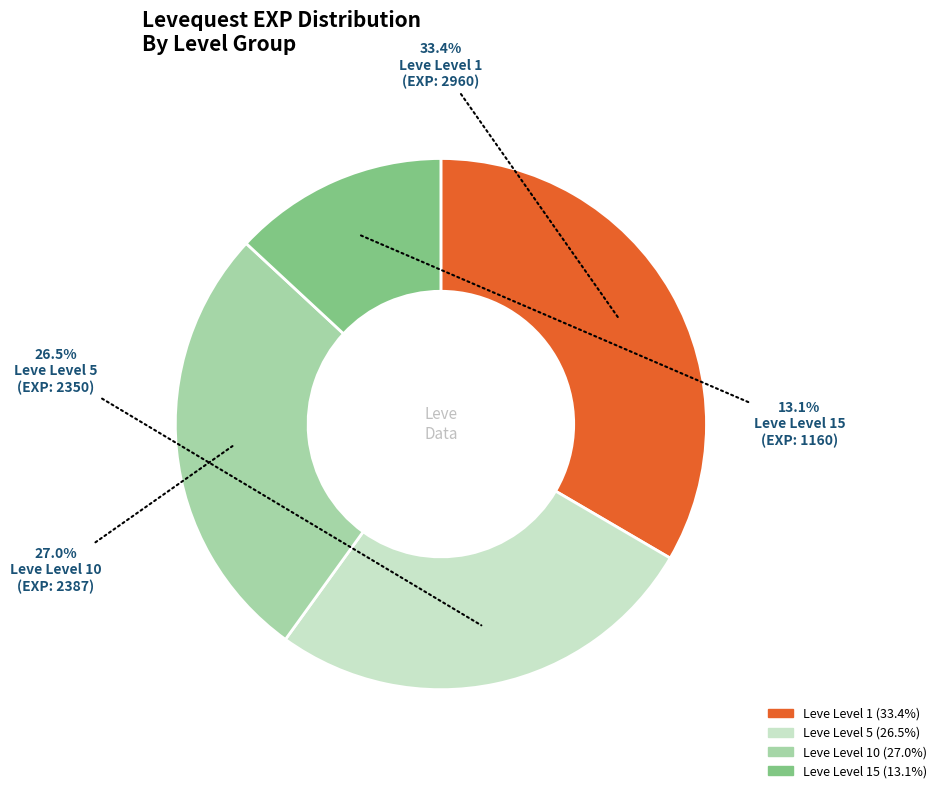

Is there any slice that represents more than half of the pie?

No